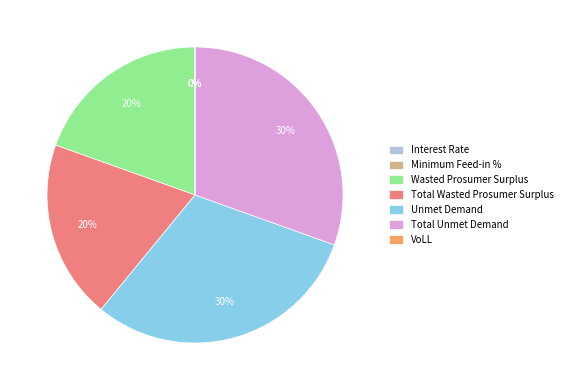

The Unmet Demand slice represents 39% of the pie. True or false?

False